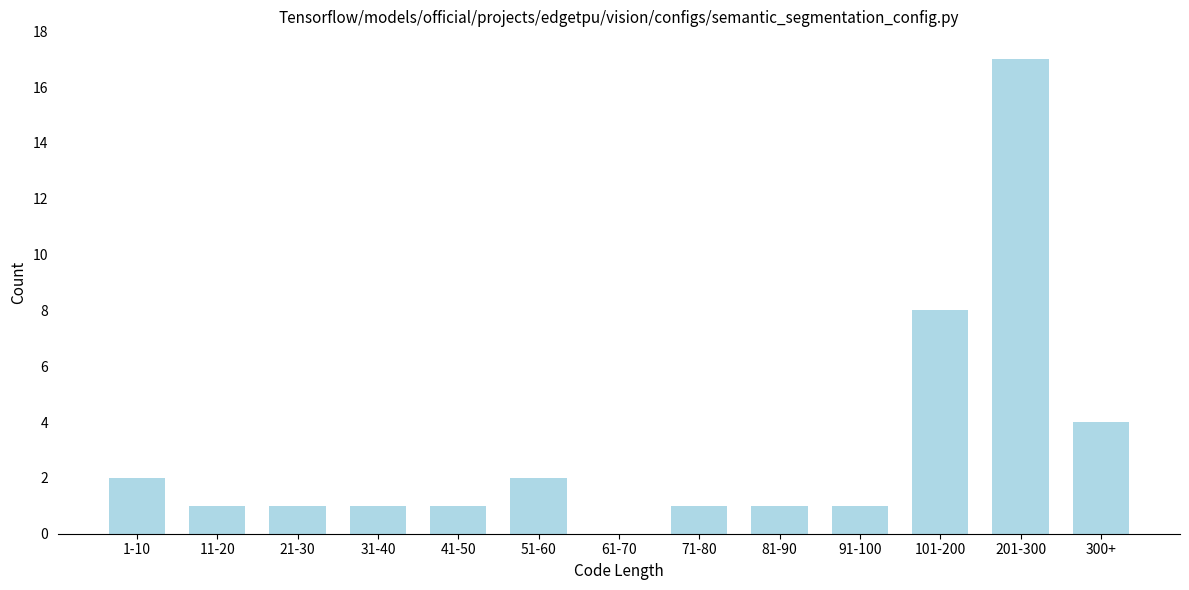

Reading left to right, list all the values displayed in this chart.

1-10=2	11-20=1	21-30=1	31-40=1	41-50=1	51-60=2	61-70=0	71-80=1	81-90=1	91-100=1	101-200=8	201-300=17	300+=4